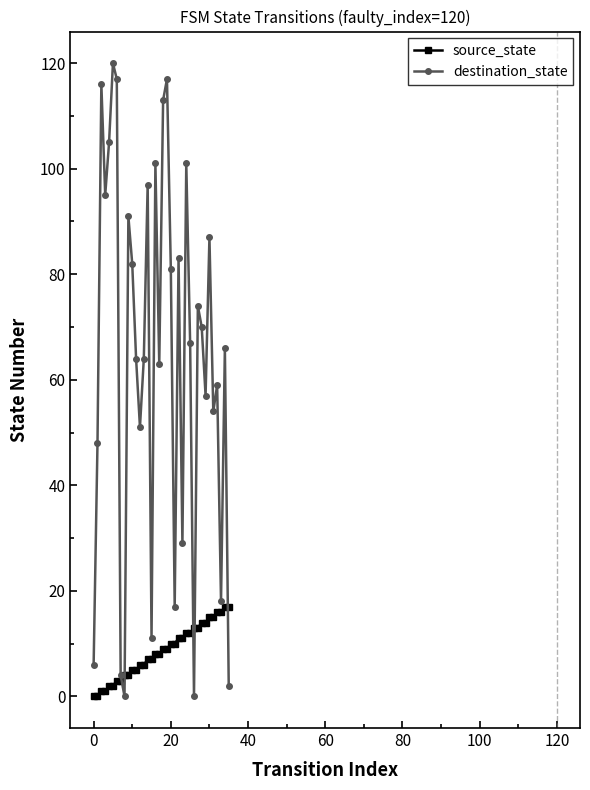

What are all the series names shown in the legend?

source_state, destination_state